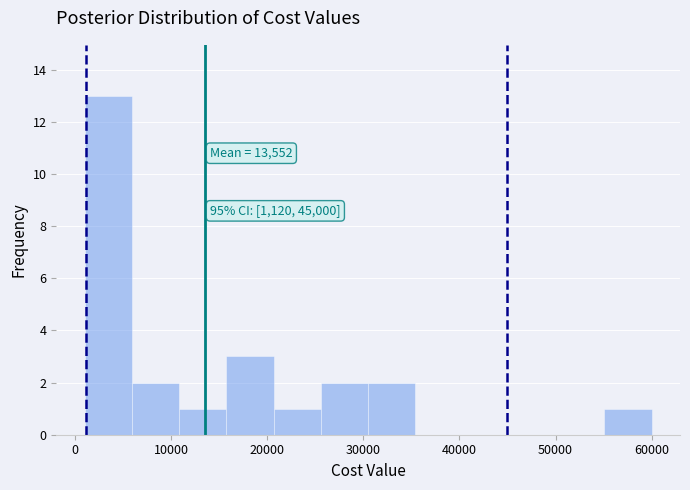

Over which range of the x-axis is the bar tallest?

1000 to 6000